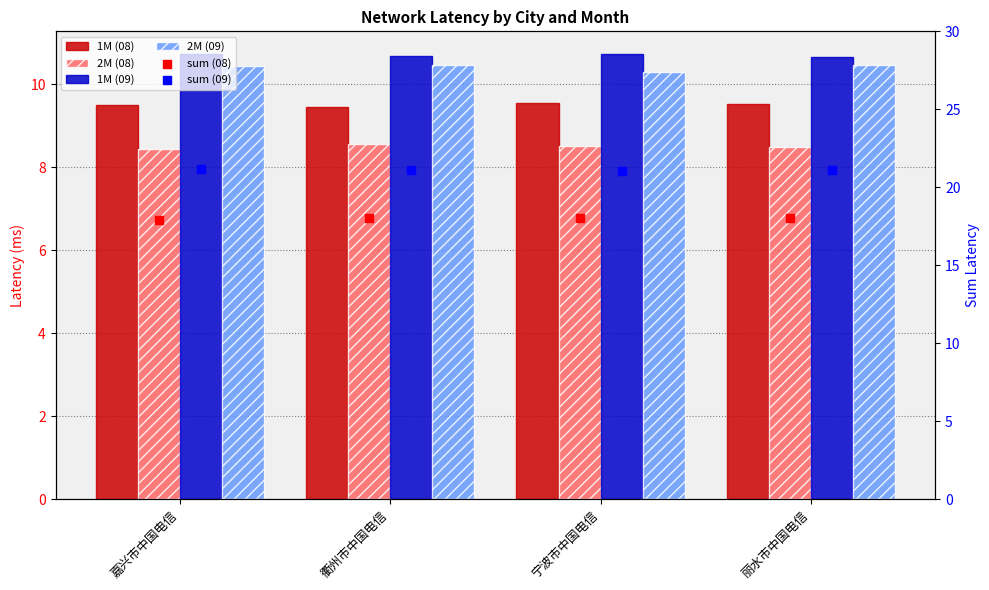

Which series reaches the maximum Y coordinate?

sum (09)